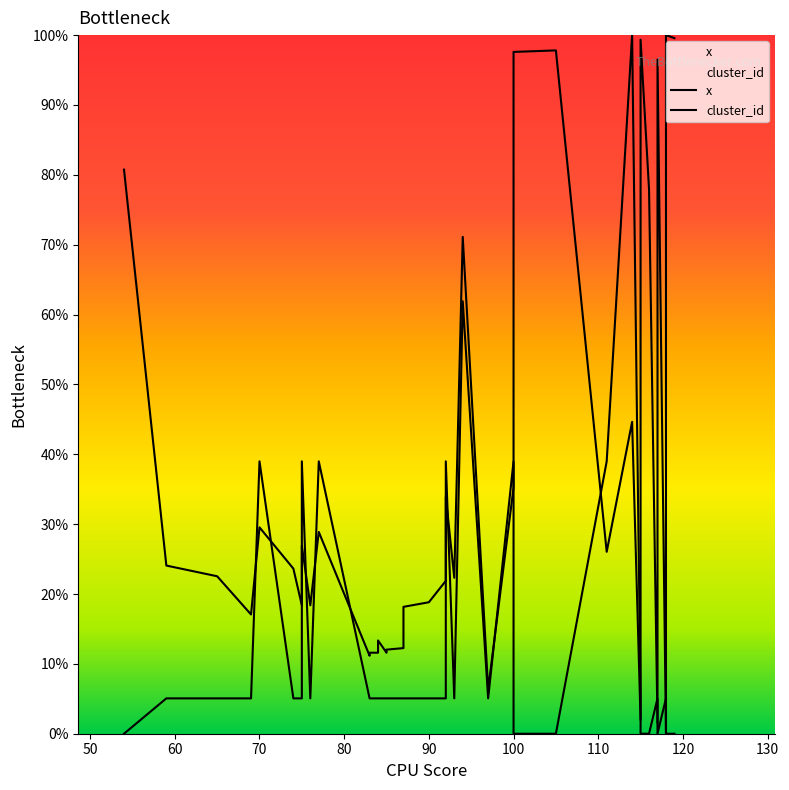

How many distinct data groups are displayed?

2